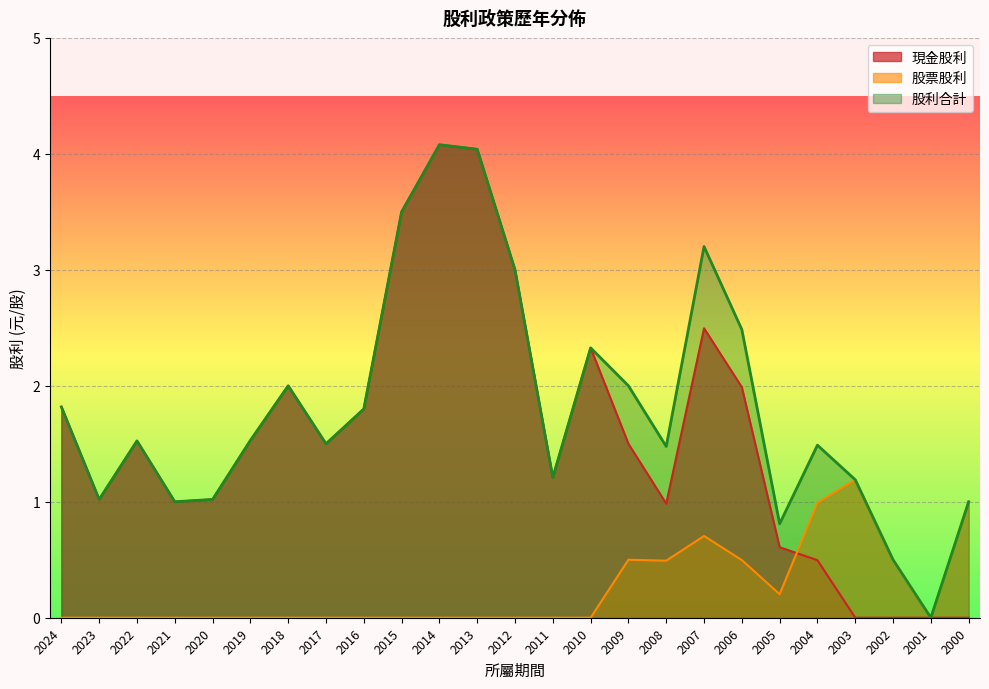

Reading right to left, what are all the values shown in this chart?

現金股利: 2000=0.0	2001=0.0	2002=0.0	2003=0.0	2004=0.5	2005=0.6	2006=2.0	2007=2.5	2008=1.0	2009=1.5	2010=2.3	2011=1.2	2012=3.0	2013=4.0	2014=4.1	2015=3.5	2016=1.8	2017=1.5	2018=2.0	2019=1.5	2020=1.0	2021=1.0	2022=1.5	2023=1.0	2024=1.8
股票股利: 2000=1.0	2001=0.0	2002=0.5	2003=1.2	2004=1.0	2005=0.2	2006=0.5	2007=0.7	2008=0.5	2009=0.5	2010=0.0	2011=0.0	2012=0.0	2013=0.0	2014=0.0	2015=0.0	2016=0.0	2017=0.0	2018=0.0	2019=0.0	2020=0.0	2021=0.0	2022=0.0	2023=0.0	2024=0.0
股利合計: 2000=1.0	2001=0.0	2002=0.5	2003=1.2	2004=1.5	2005=0.8	2006=2.5	2007=3.2	2008=1.5	2009=2.0	2010=2.3	2011=1.2	2012=3.0	2013=4.0	2014=4.1	2015=3.5	2016=1.8	2017=1.5	2018=2.0	2019=1.5	2020=1.0	2021=1.0	2022=1.5	2023=1.0	2024=1.8